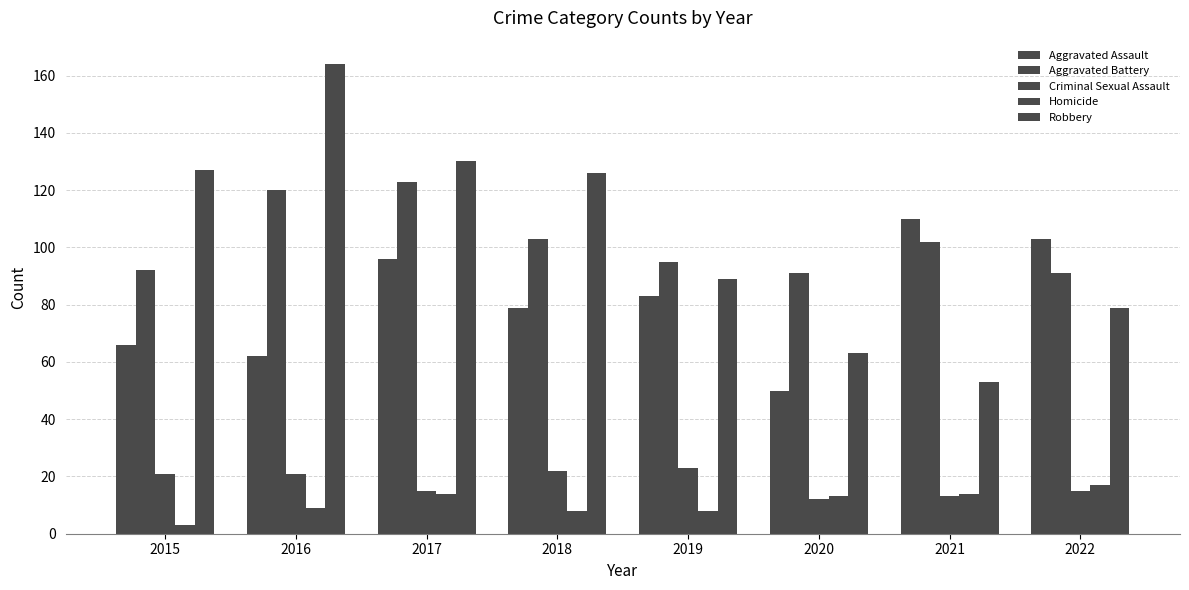

What is the approximate value of Homicide at 2016?

9